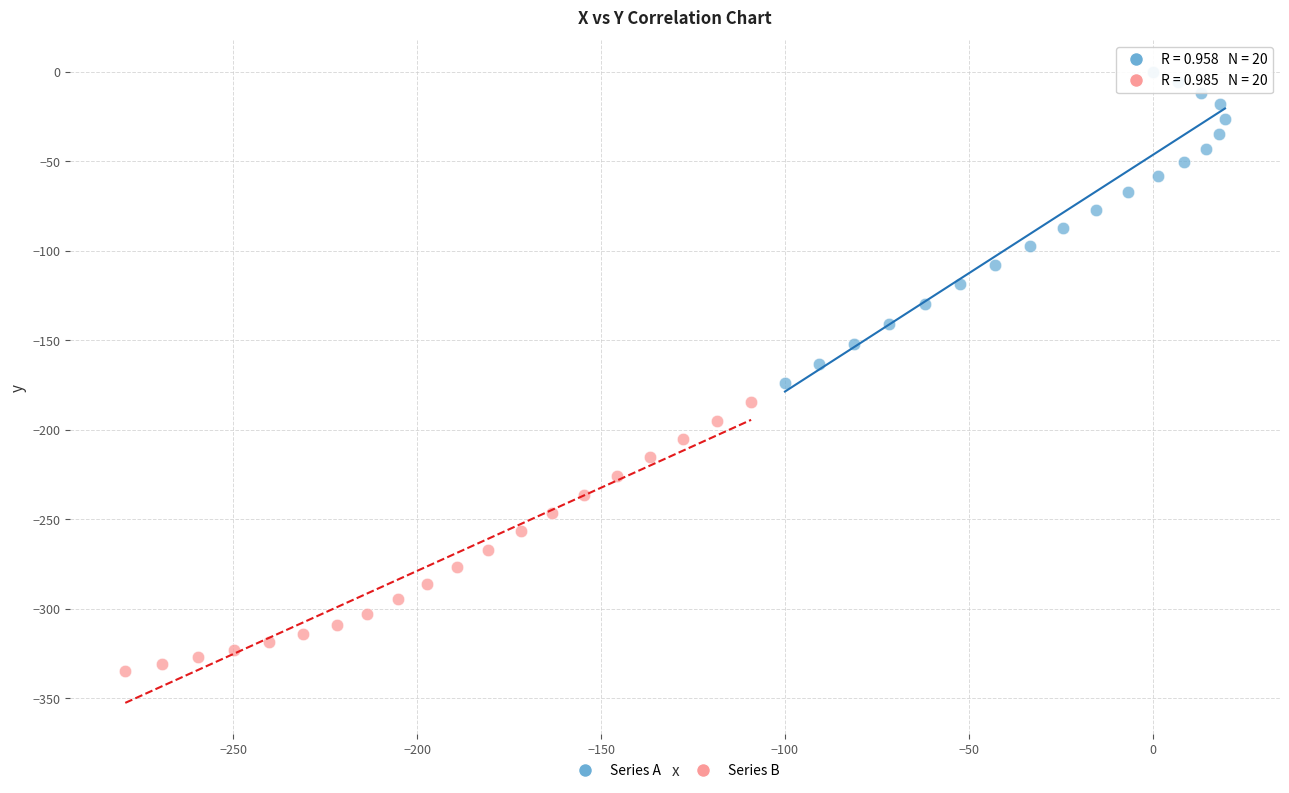

Which series reaches the minimum Y coordinate?

Series B